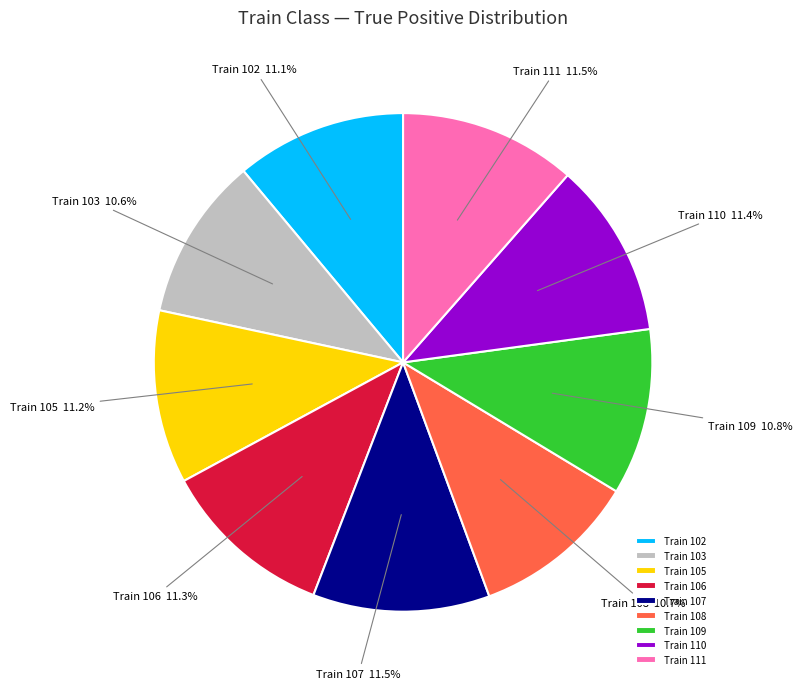

Which has a higher value, Train 111 or Train 108?

Train 111